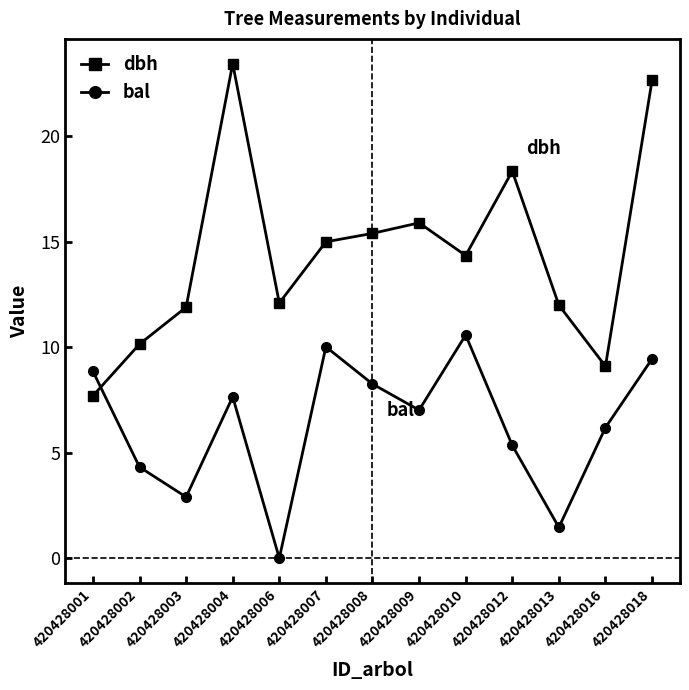

What is the total value across all series at 420428010?

24.9